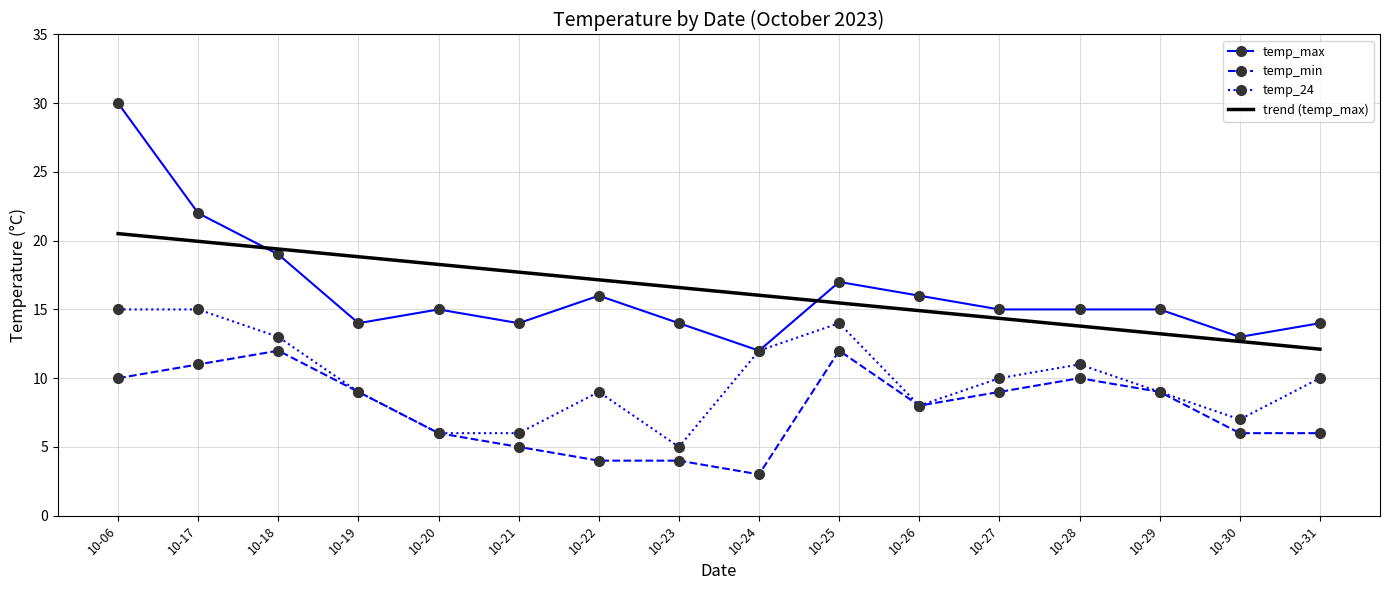

What is the difference between the temp_24 values at 10-29 and 10-18?

4.0